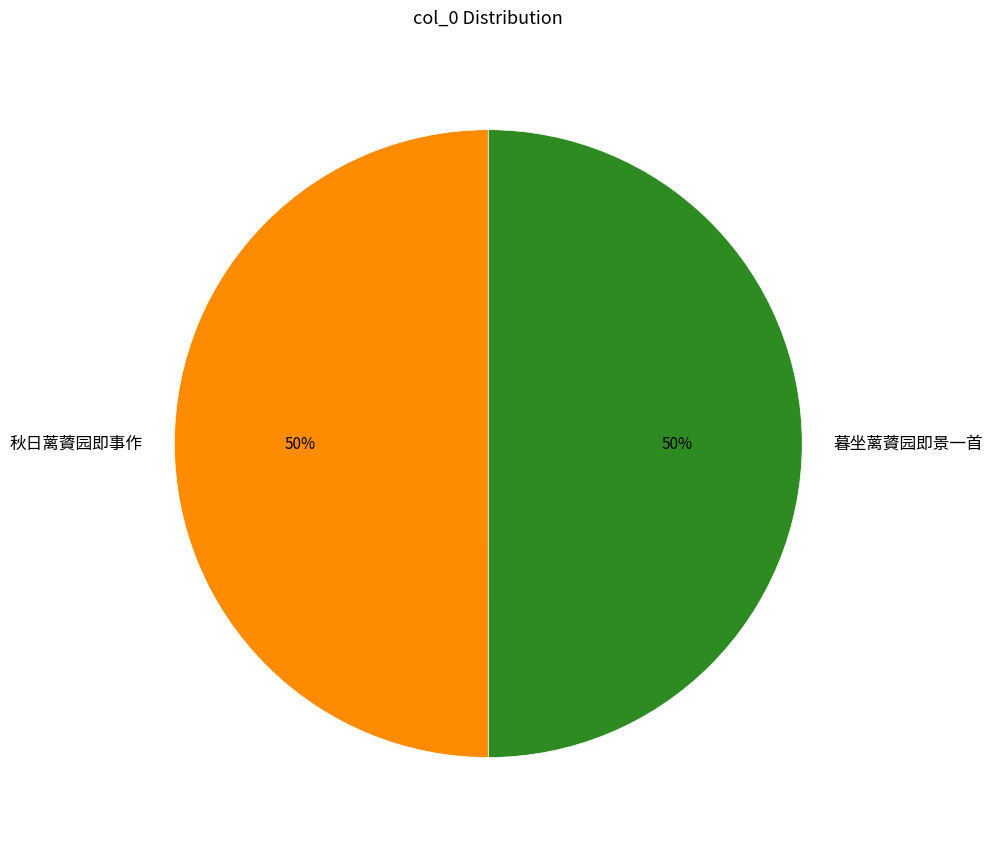

Combined, do 秋日蓠薋园即事作 and 暮坐蓠薋园即景一首 account for over 50%?

Yes